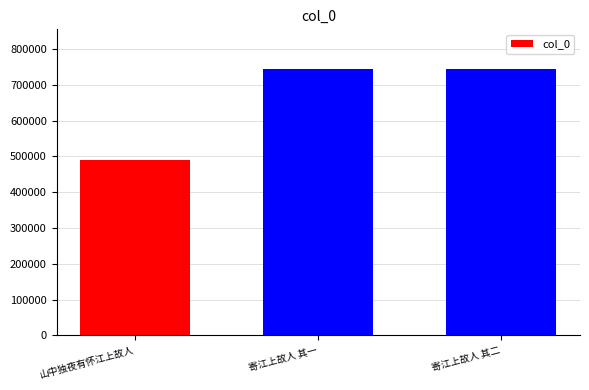

Approximately how many times larger is the value at 山中独夜有怀江上故人 compared to 寄江上故人 其二?

0.7